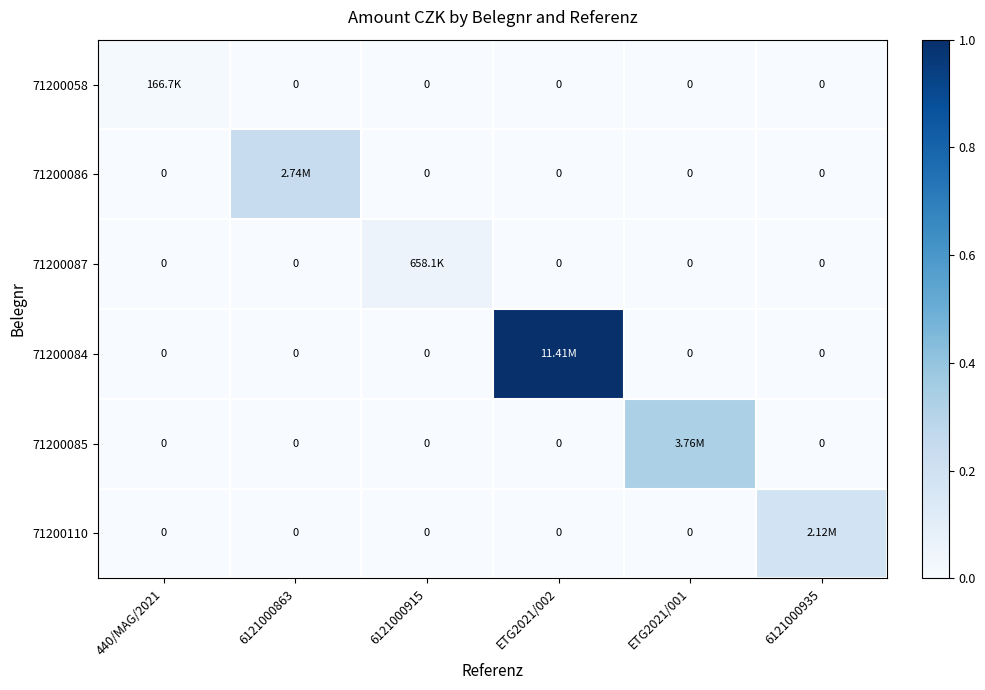

Which series has the largest total across all categories?

71200084